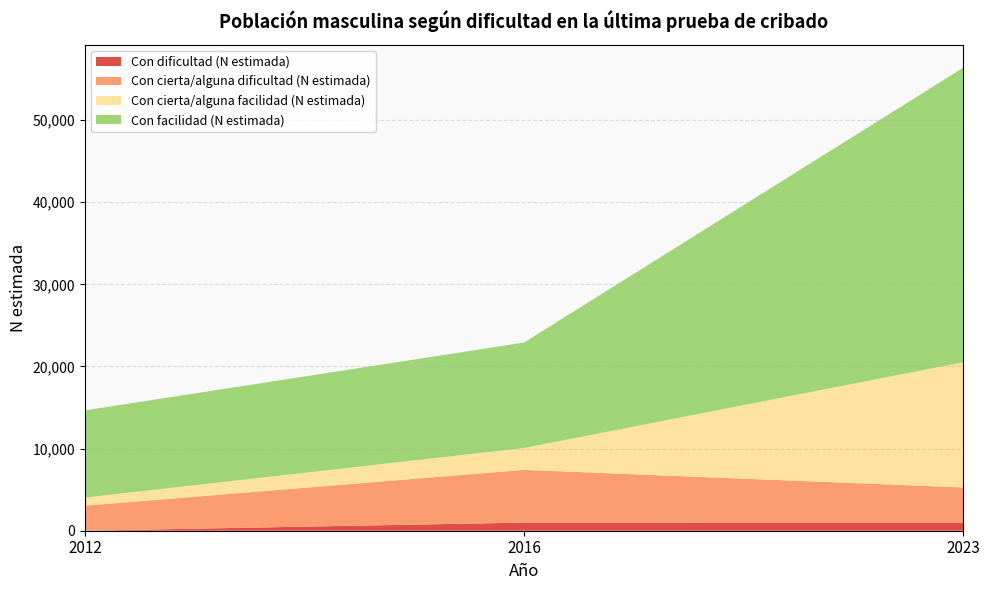

Reading left to right, list all the values displayed in this chart.

Con dificultad (N estimada): 0	989	995
Con cierta/alguna dificultad (N estimada): 3047	6418	4273
Con cierta/alguna facilidad (N estimada): 986	2663	15241
Con facilidad (N estimada): 10618	12842	35864